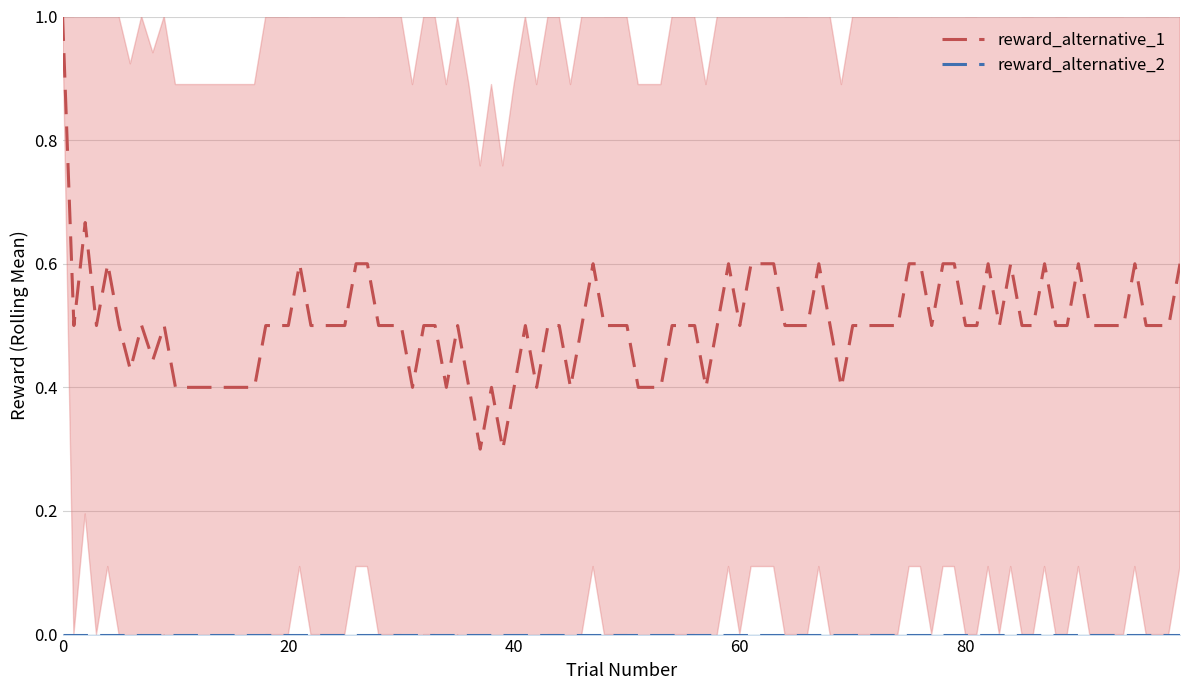

What is the minimum value for reward_alternative_1?

0.3